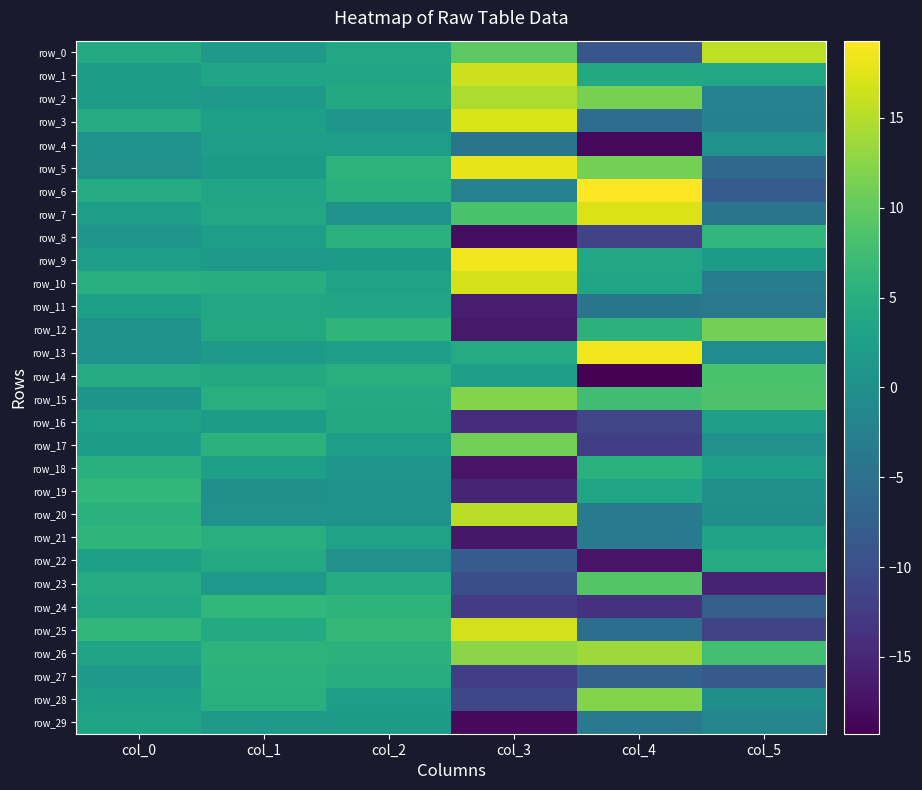

What is the difference between the row_13 values at col_4 and col_0?

18.1